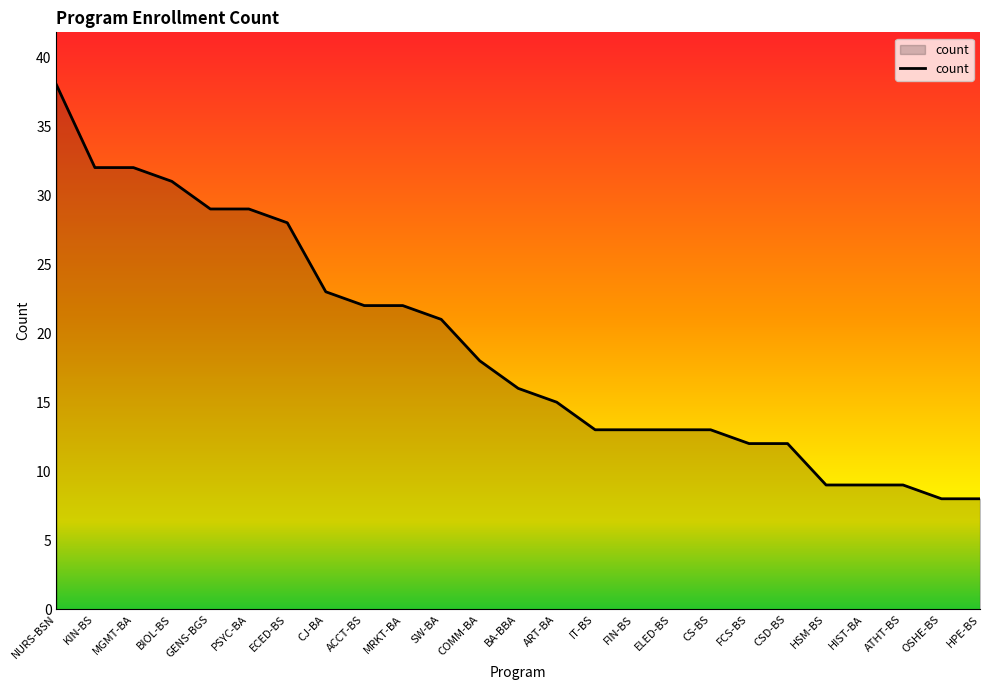

What position from the left is HSM-BS?

21